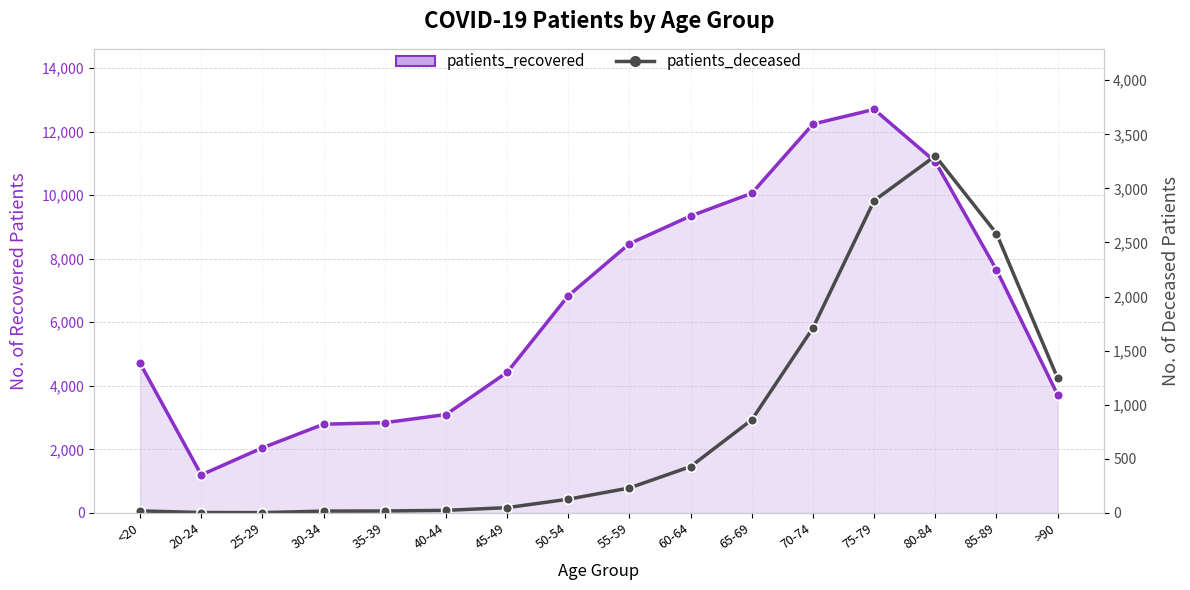

Where is the first local minimum?

25-29